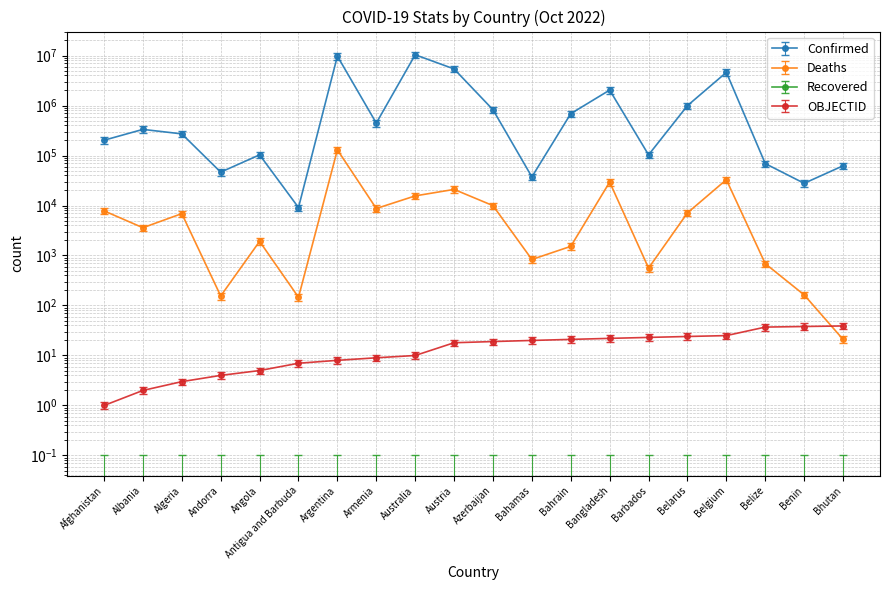

Does the chart have visible grid lines?

Yes